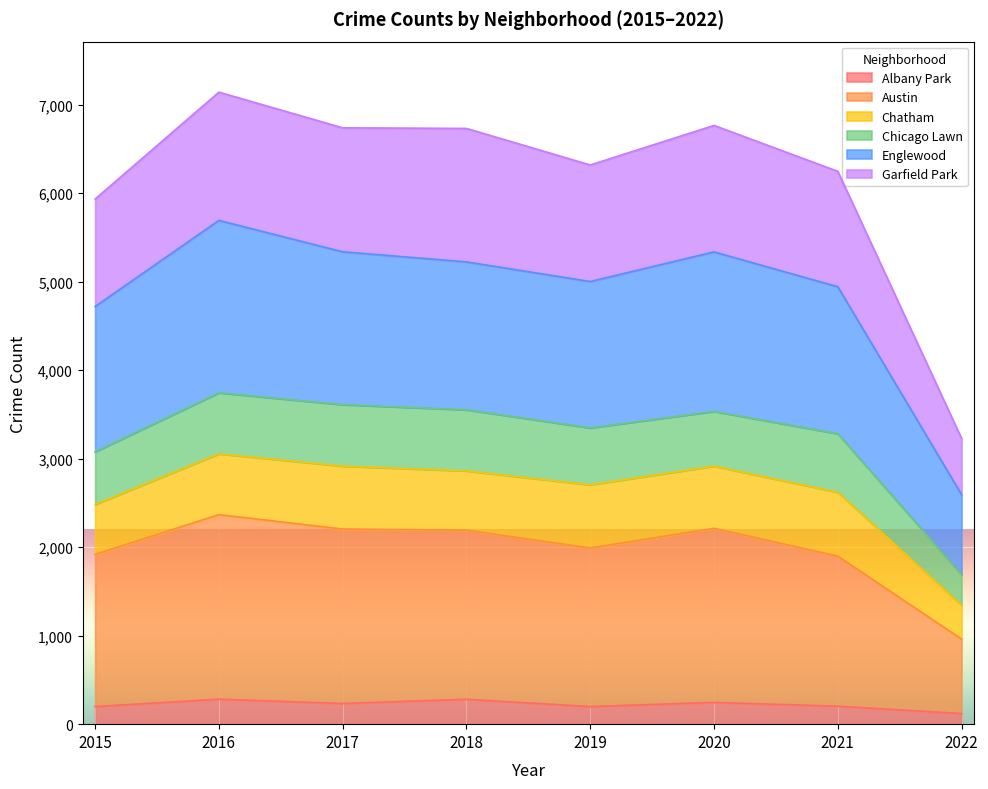

The Austin series shows 961 at 2022. True or false?

True